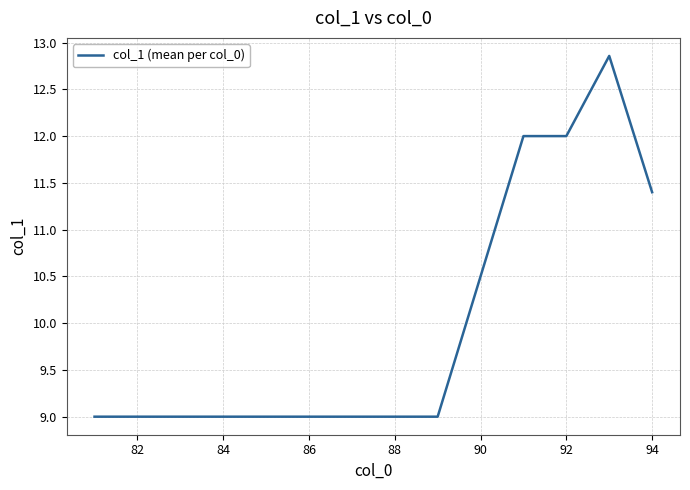

True or false: there are more than 0 points higher than both neighbors.

True